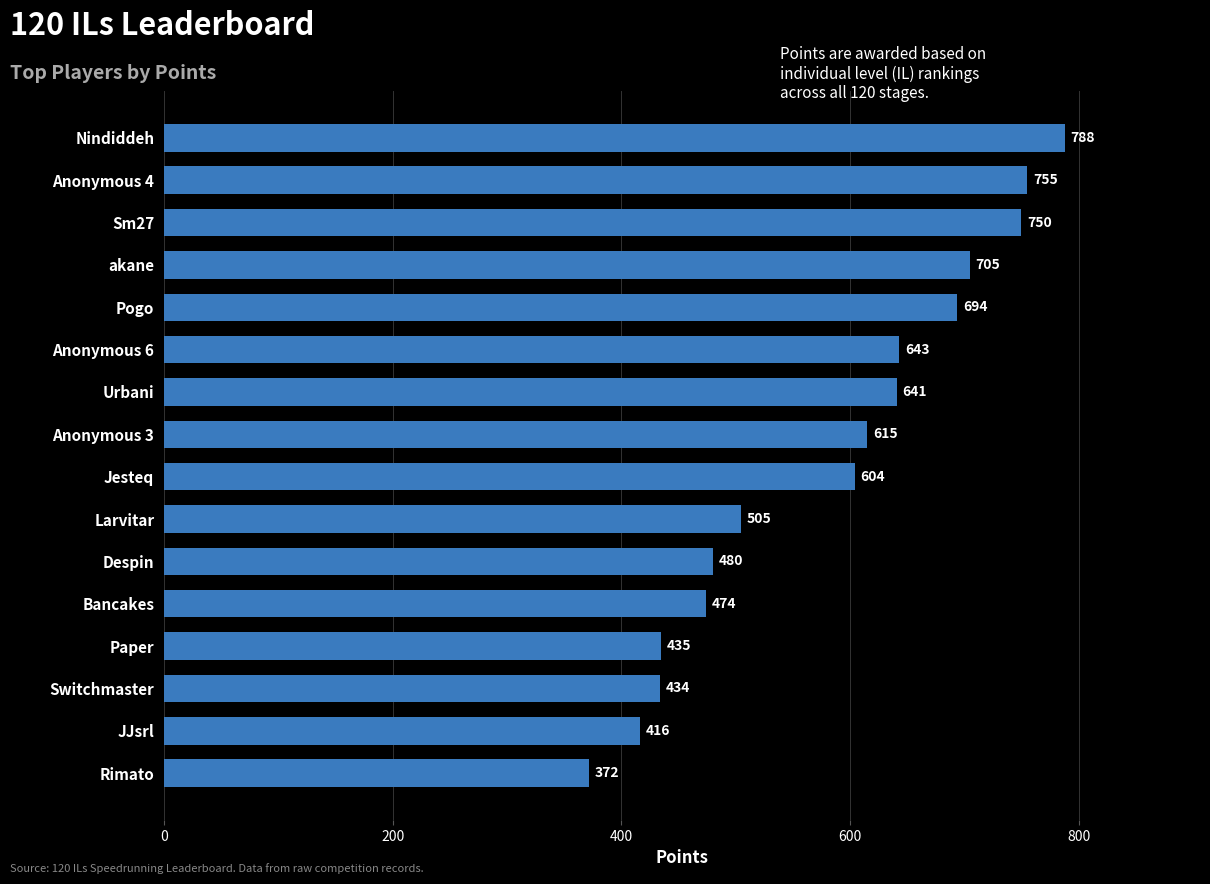

Where is the data nearest to the value 580?

Jesteq